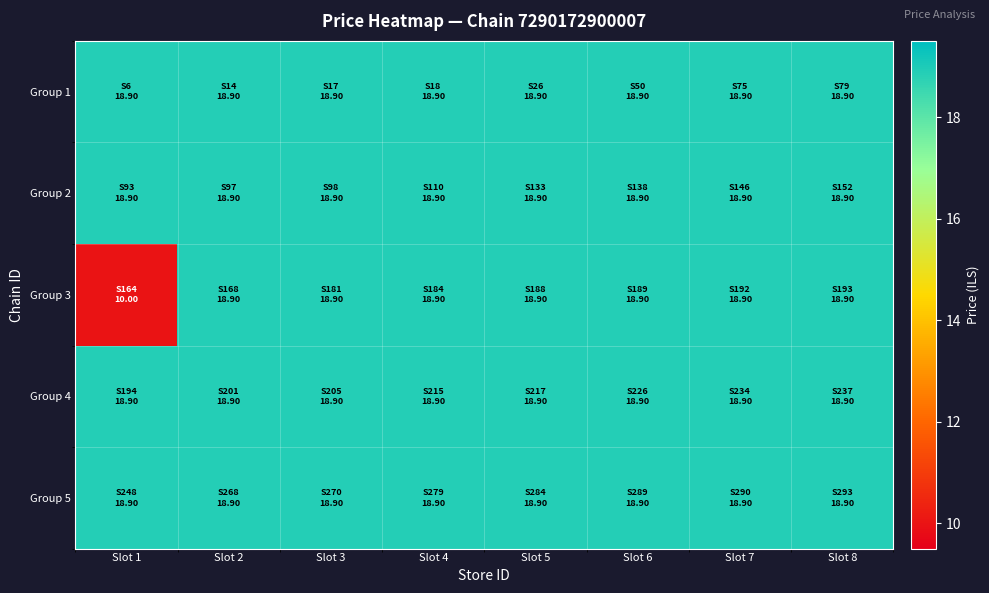

Between Slot 5 and Slot 2, which is larger?

Slot 5